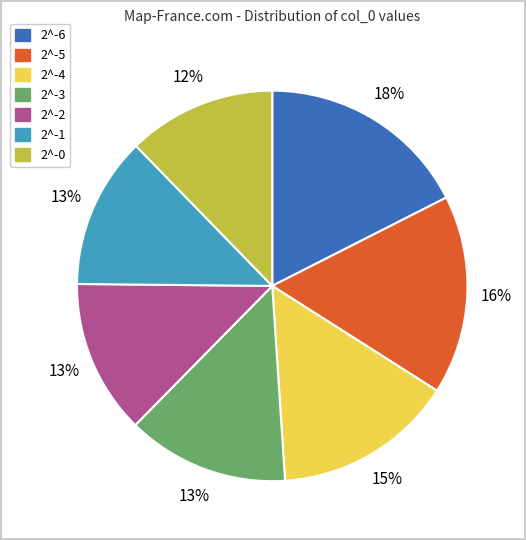

What is the largest slice in the pie chart?

2^-6